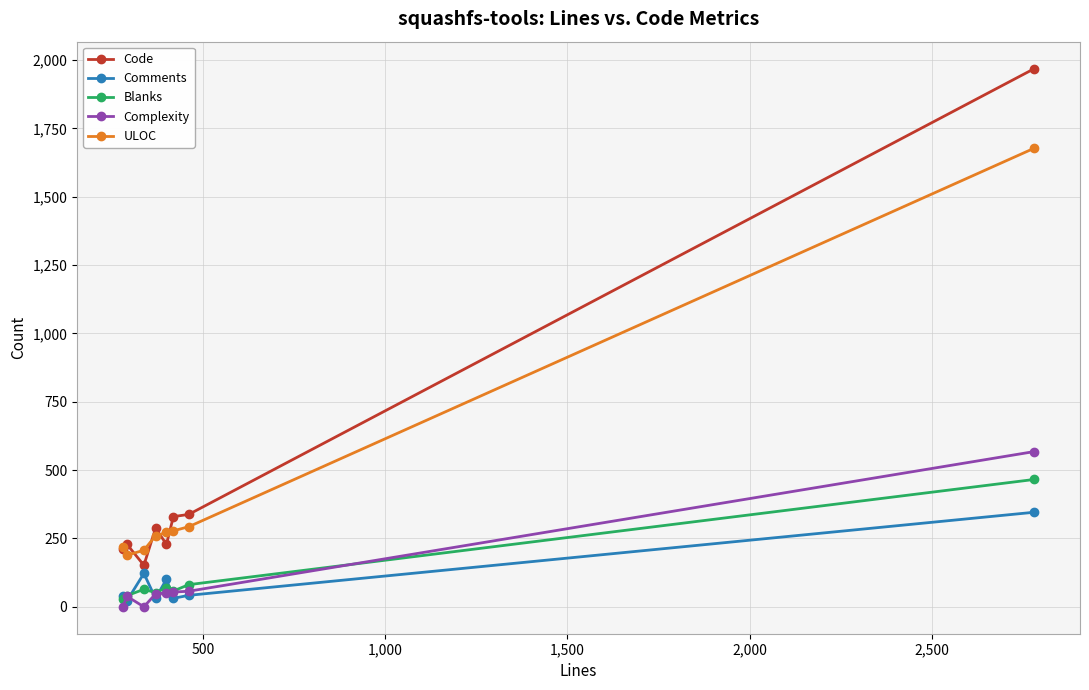

List the series in order of their peak value, lowest first.

Comments, Blanks, Complexity, ULOC, Code